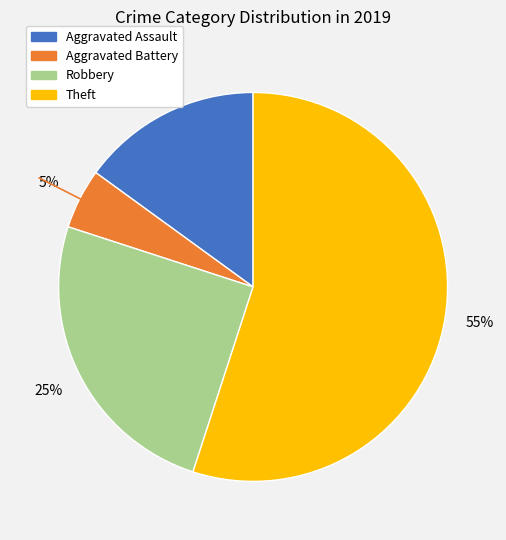

Approximately how many times larger is the value at Aggravated Assault compared to Aggravated Battery?

3.0